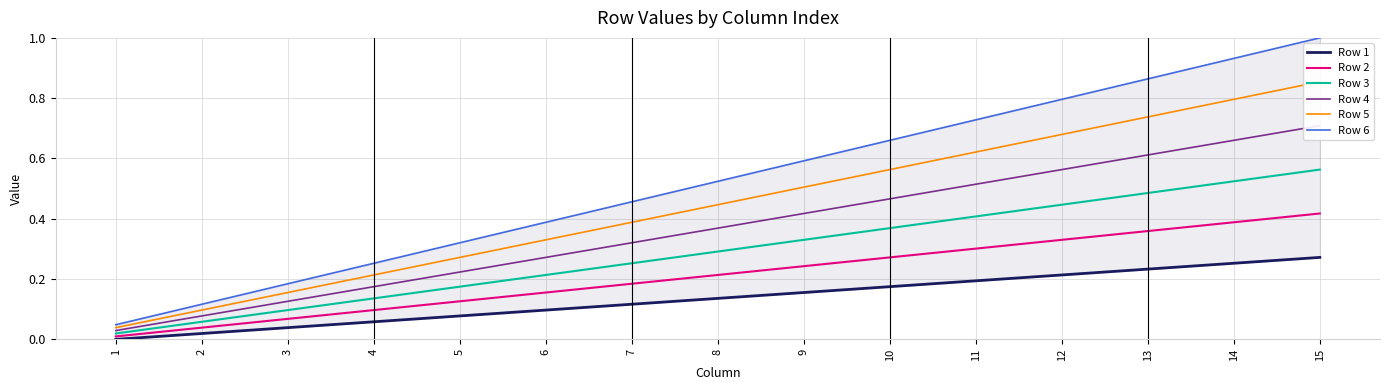

Which category has the lowest value in the Row 1 series?

1